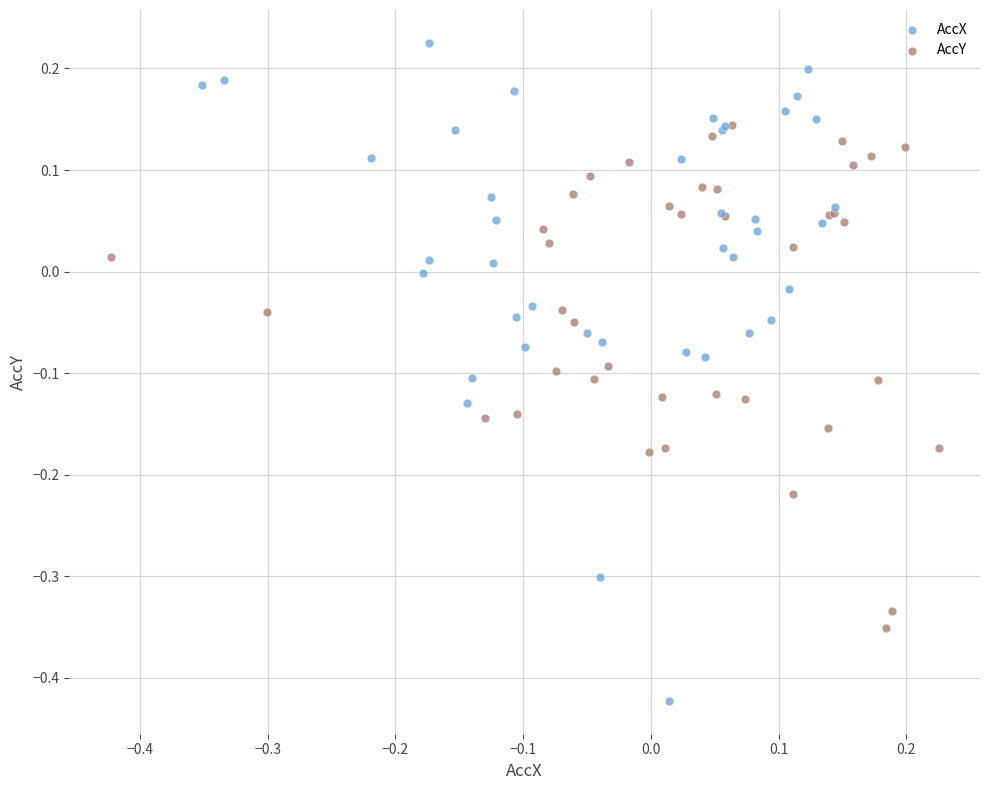

Which series contains the lowest Y value?

AccX